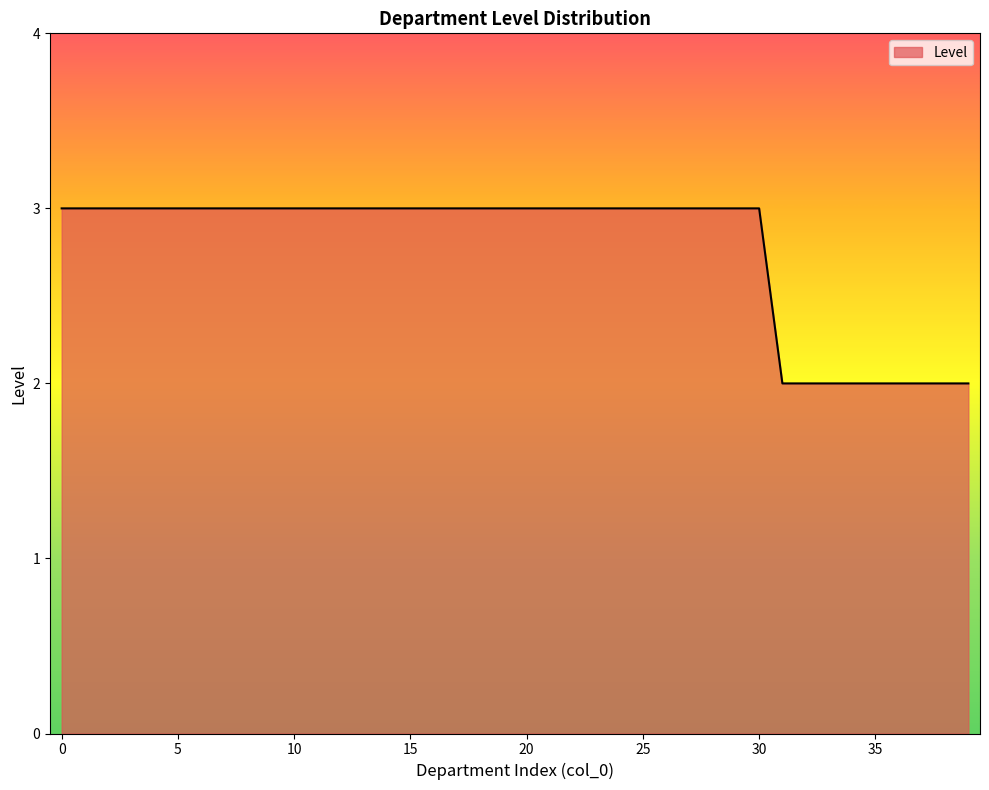

What is the greatest value displayed?

3